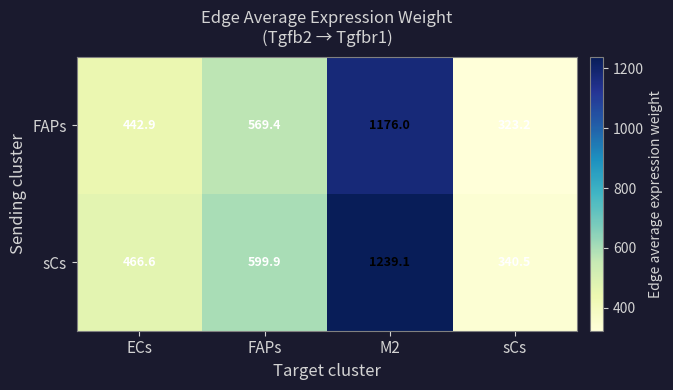

The value of FAPs at FAPs is 798.0. True or false?

False